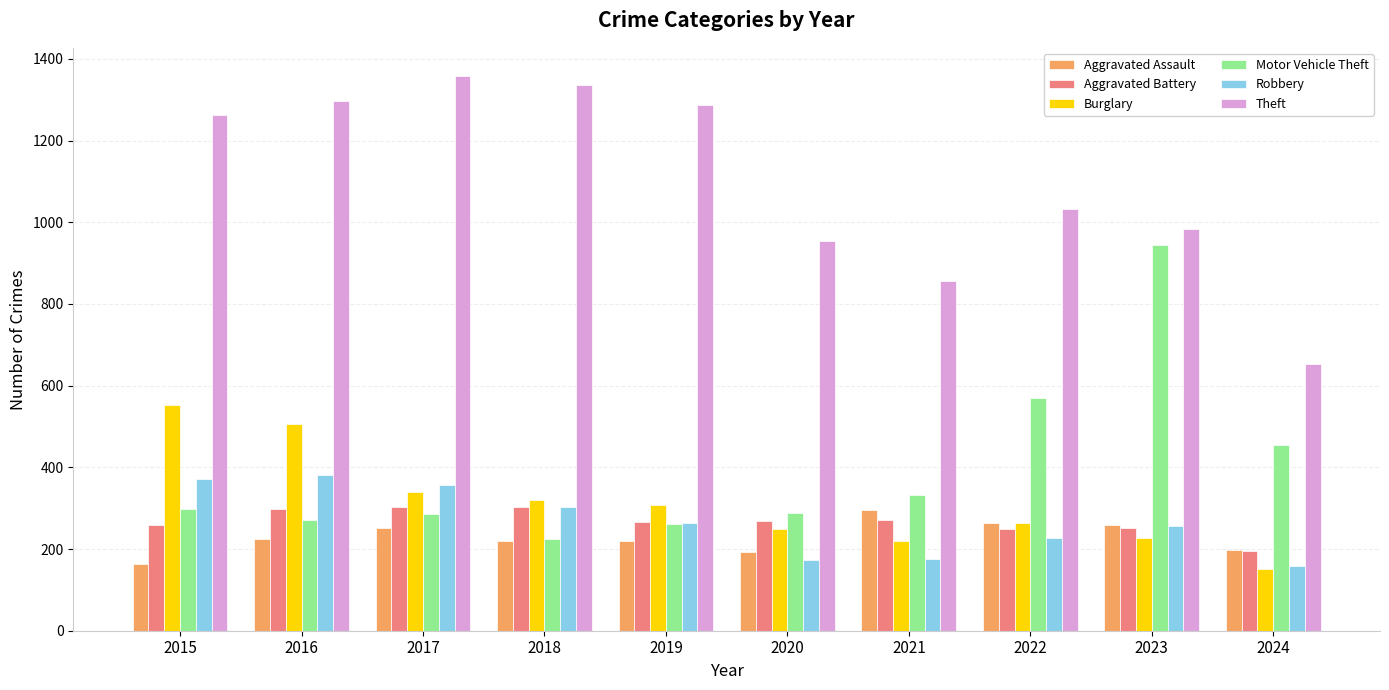

What is the difference between the highest and lowest values at 2015?

1099